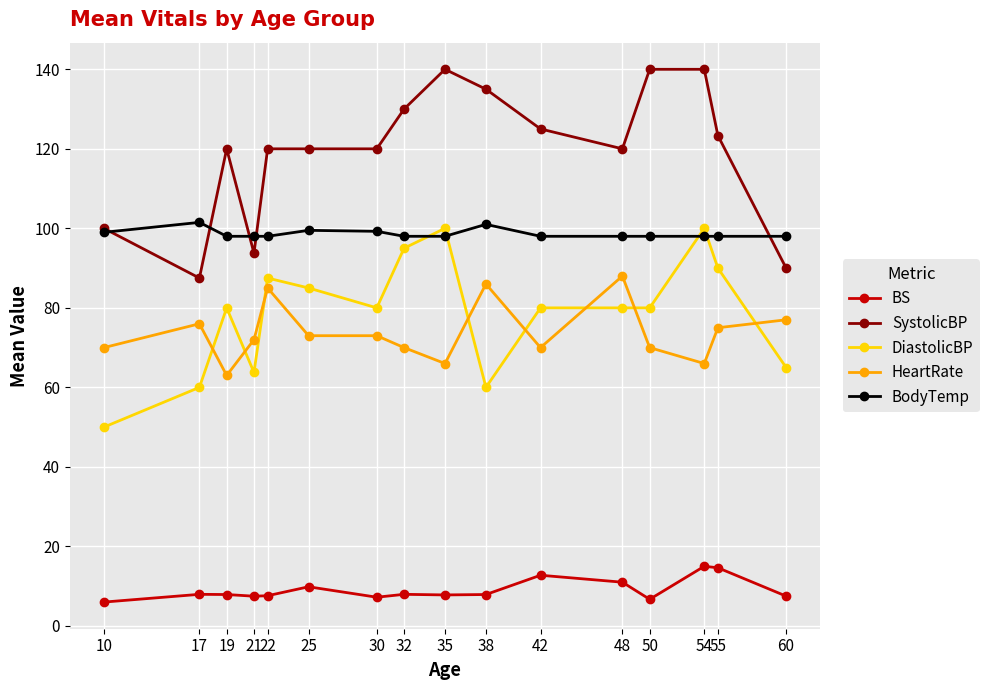

True or false: HeartRate has more than 2 interior local peaks.

True